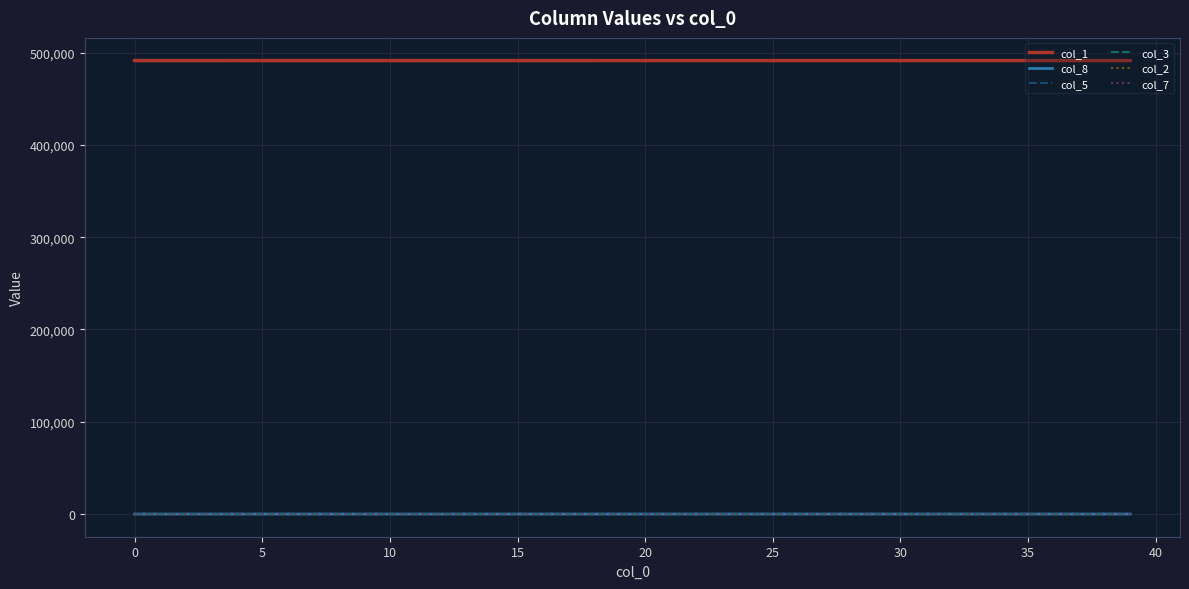

True or false: col_1 and col_8 cross at least once.

False